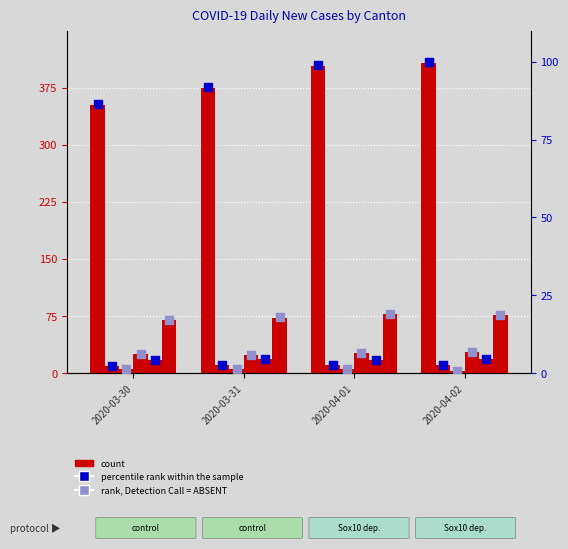

At how many categories does at least one series exceed 280?

4